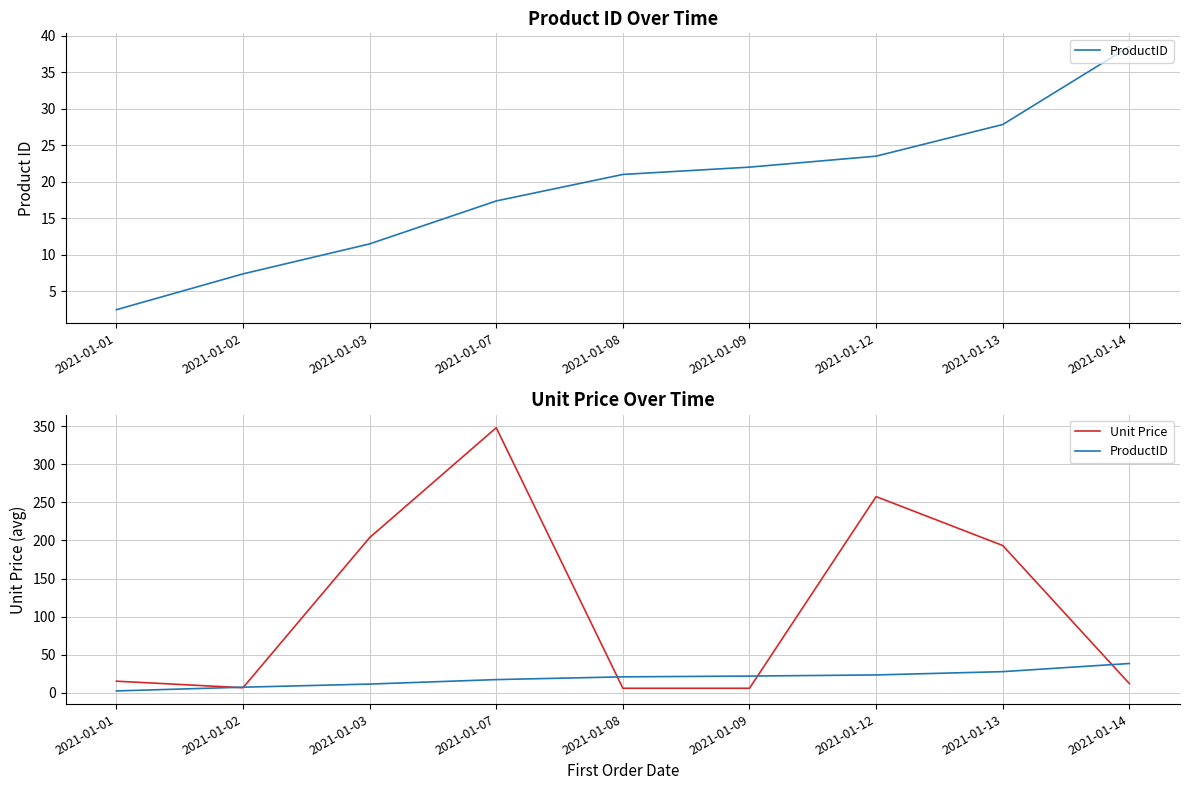

Between 2021-01-03 and 2021-01-13, which series saw the biggest shift?

ProductID